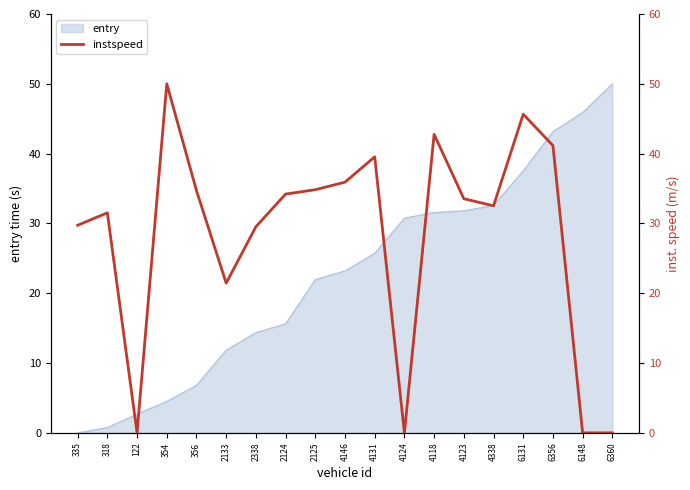

What is the difference between the maximum and minimum values?

50.0